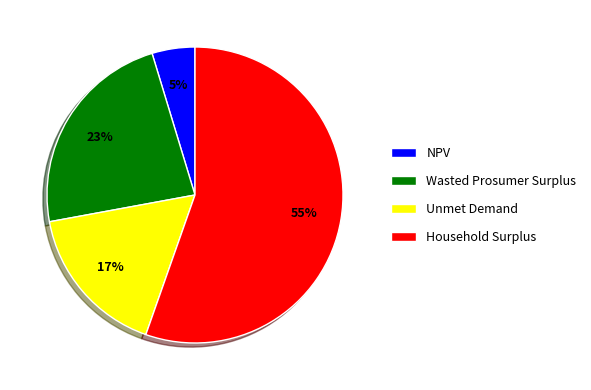

Rank the categories by value from lowest to highest.

NPV, Unmet Demand, Wasted Prosumer Surplus, Household Surplus